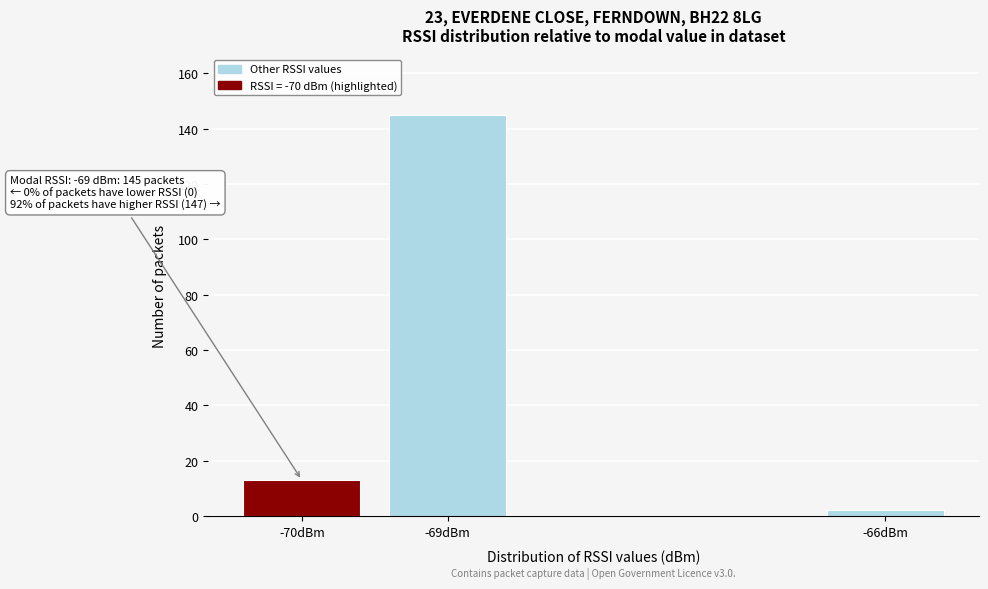

Reading left to right, extract all data points from this chart.

-70dBm=13	-69dBm=145	-66dBm=2